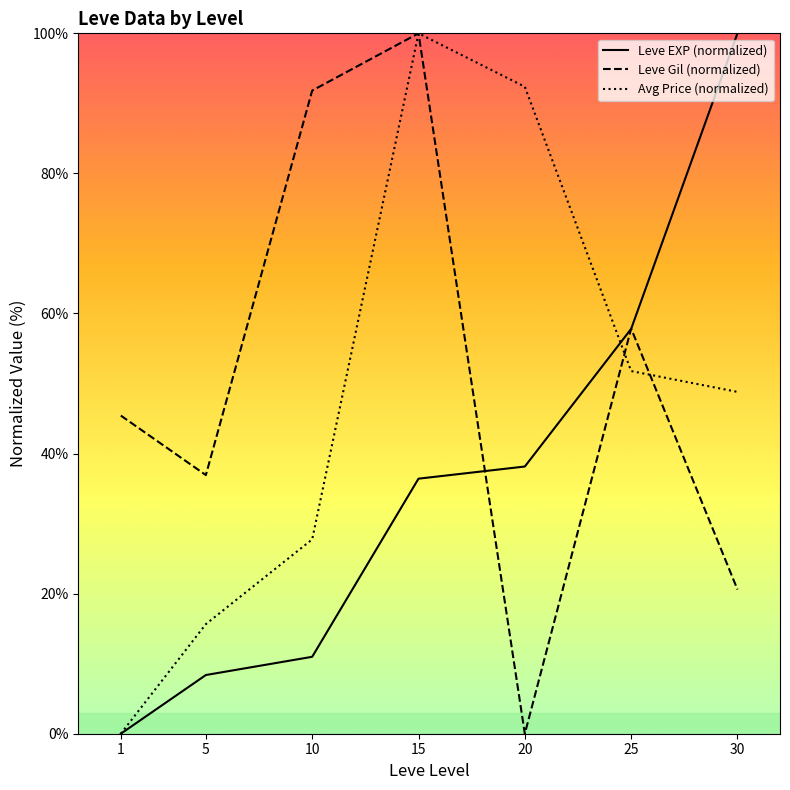

Which series has the largest range (max minus min)?

Leve EXP (normalized)